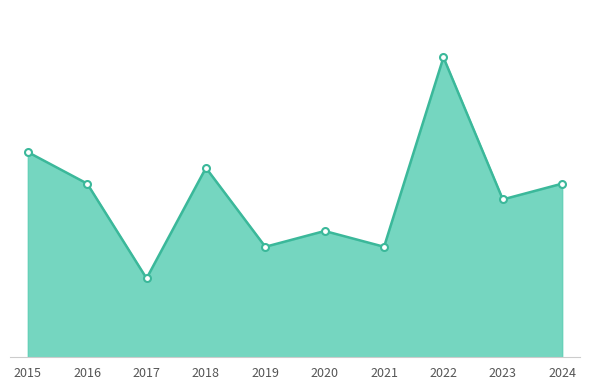

How many data points are above 11?

3